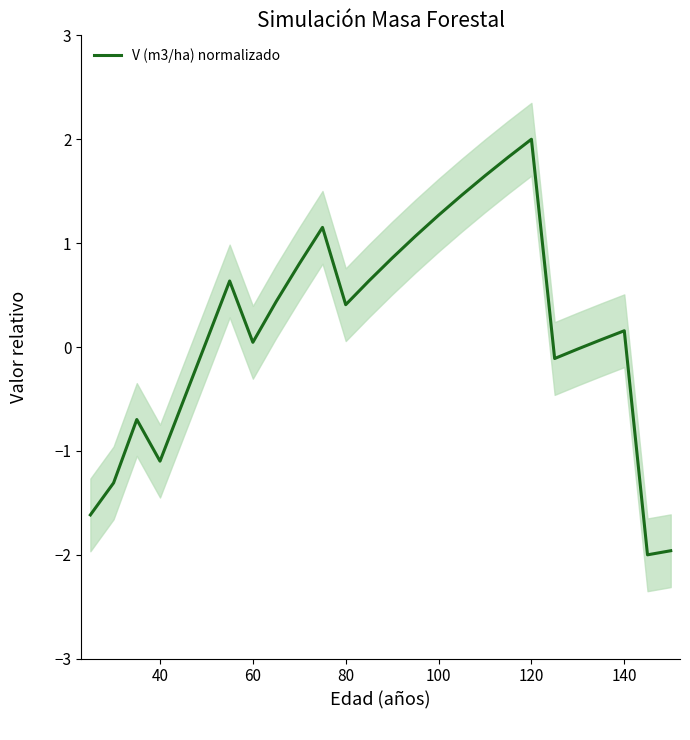

True or false: V (m3/ha) normalizado has a value of -0.7 at 40.

False